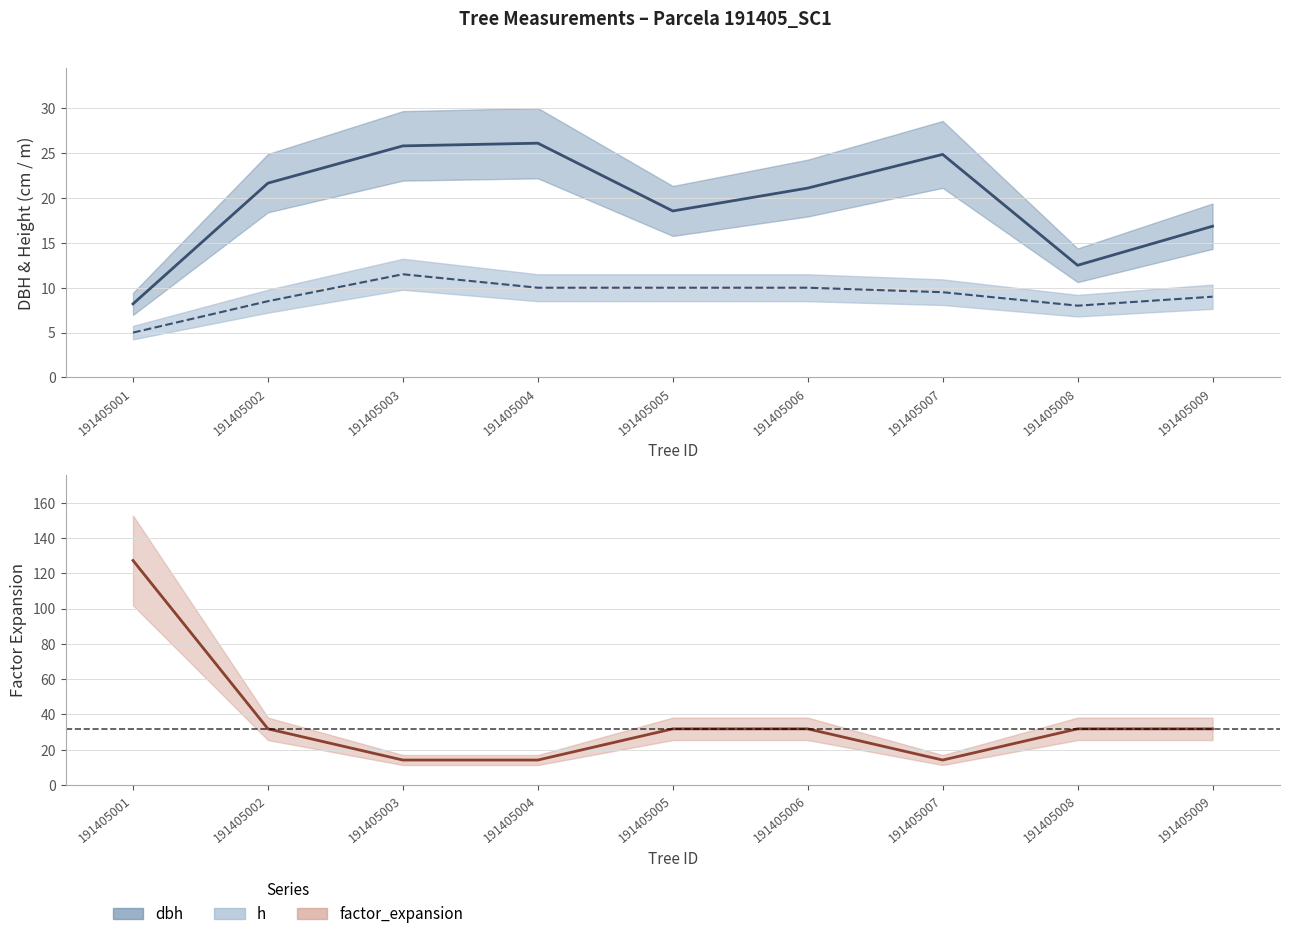

How many lines are shown in the chart?

3